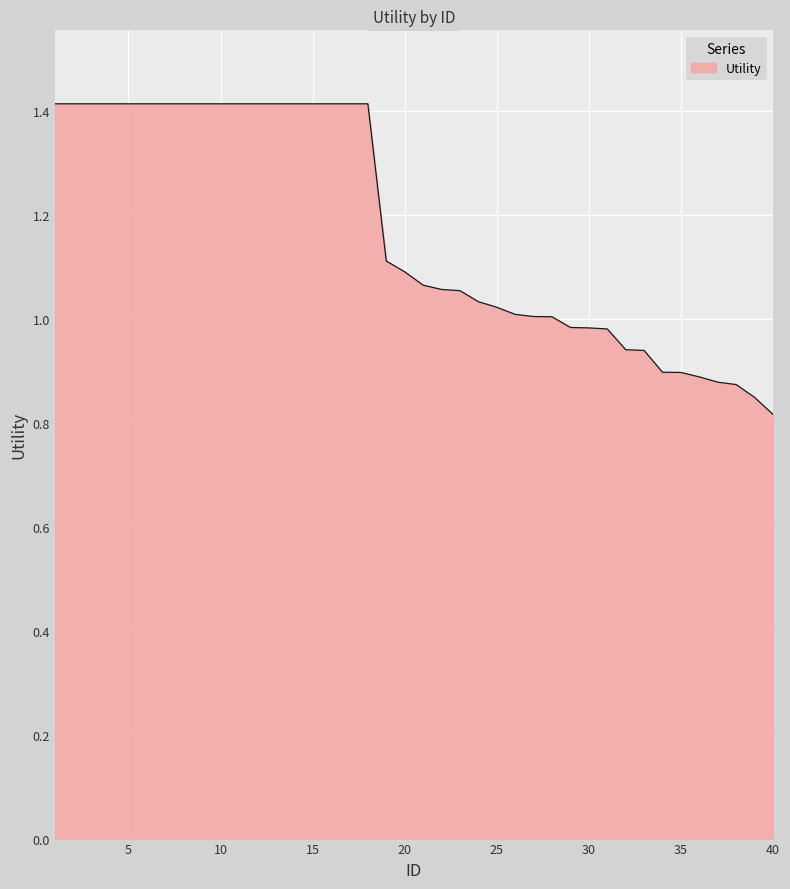

What is the sum of all values?

46.8